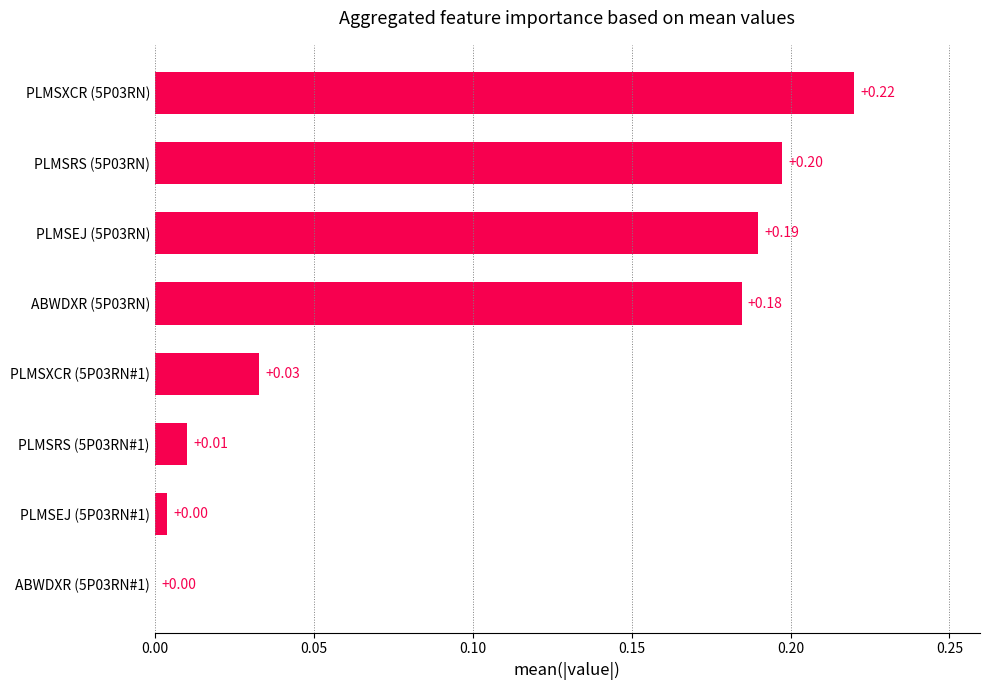

Which has a higher value, ABWDXR (5P03RN) or ABWDXR (5P03RN#1)?

ABWDXR (5P03RN)